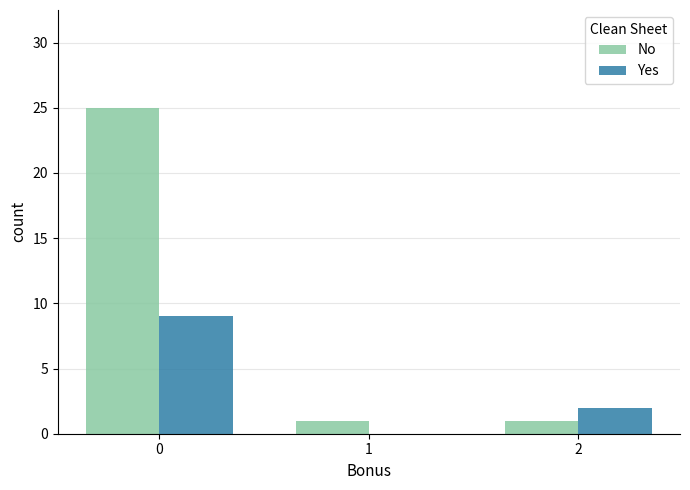

Between 0 and 1, which series saw the biggest shift?

No